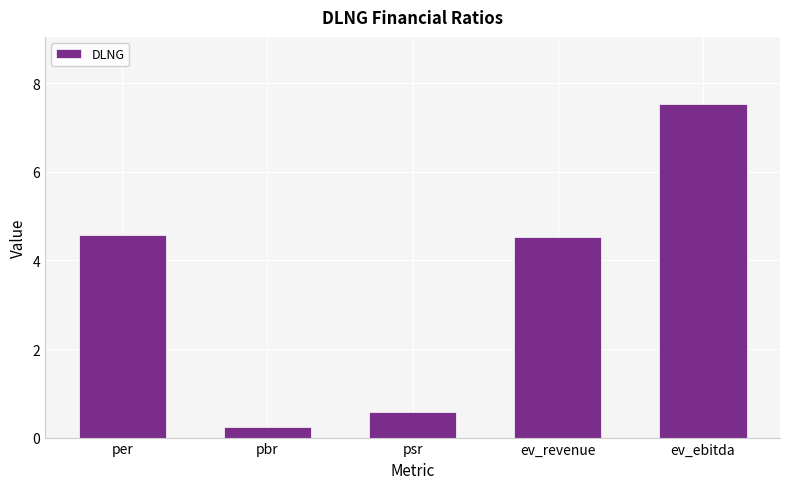

What position from the right is ev_ebitda?

1